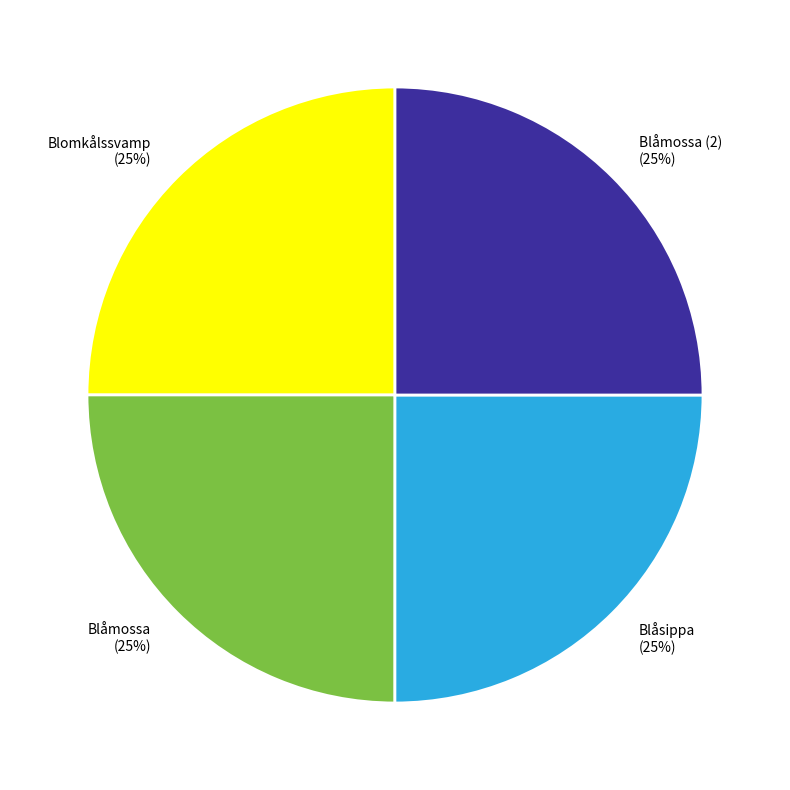

What is the ratio of the value at Blåsippa to the value at Blomkålssvamp?

1.0